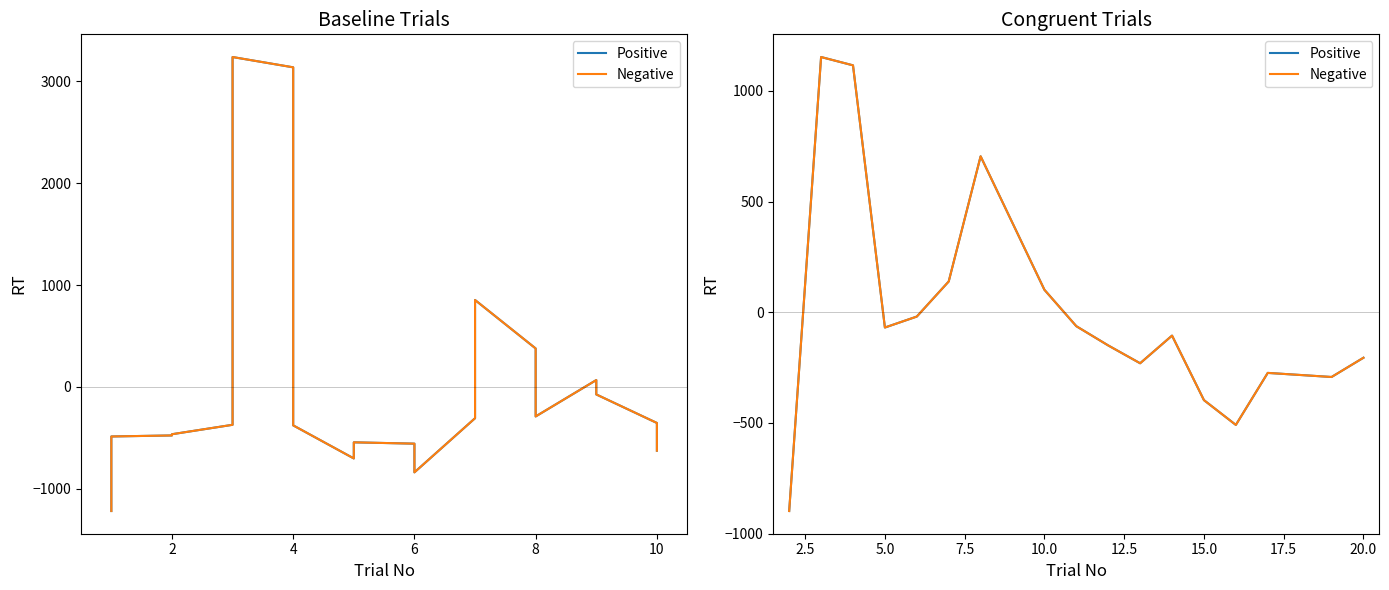

True or false: Negative and Positive cross at least once.

False